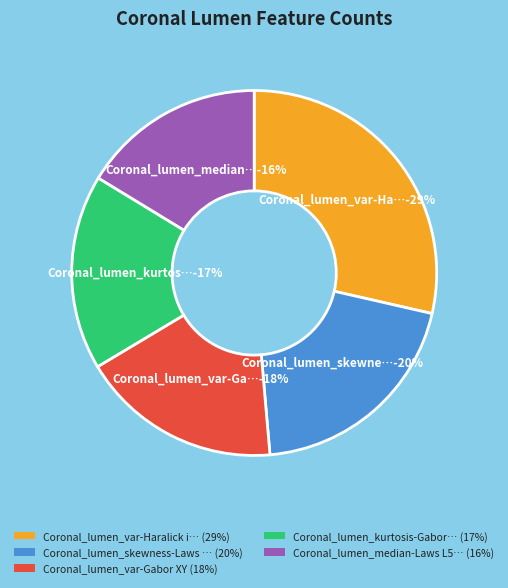

Which has a higher value, Coronal_lumen_var-Haralick inertia ws=7 or Coronal_lumen_var-Gabor XY?

Coronal_lumen_var-Haralick inertia ws=7